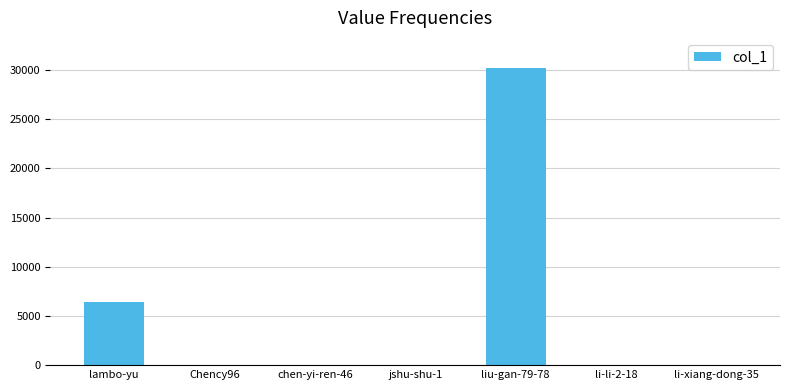

At which label is the value closest to 15119?

lambo-yu